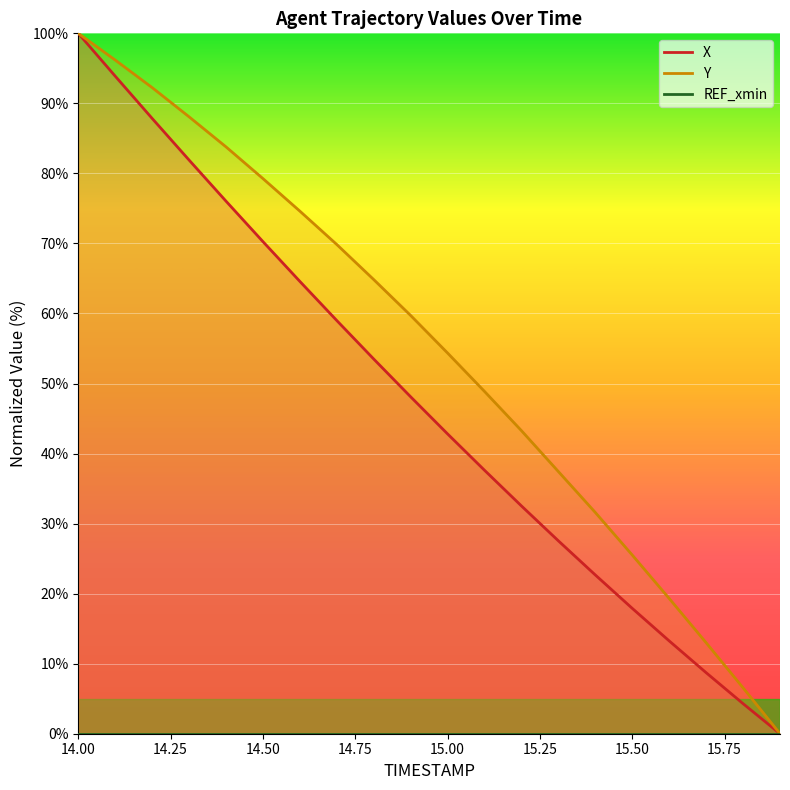

At 15.7, list the series in order from smallest to largest.

X, Y